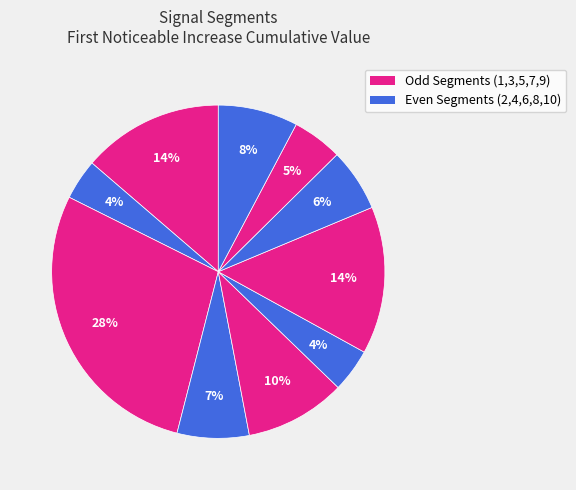

How many segments does this pie chart have?

10